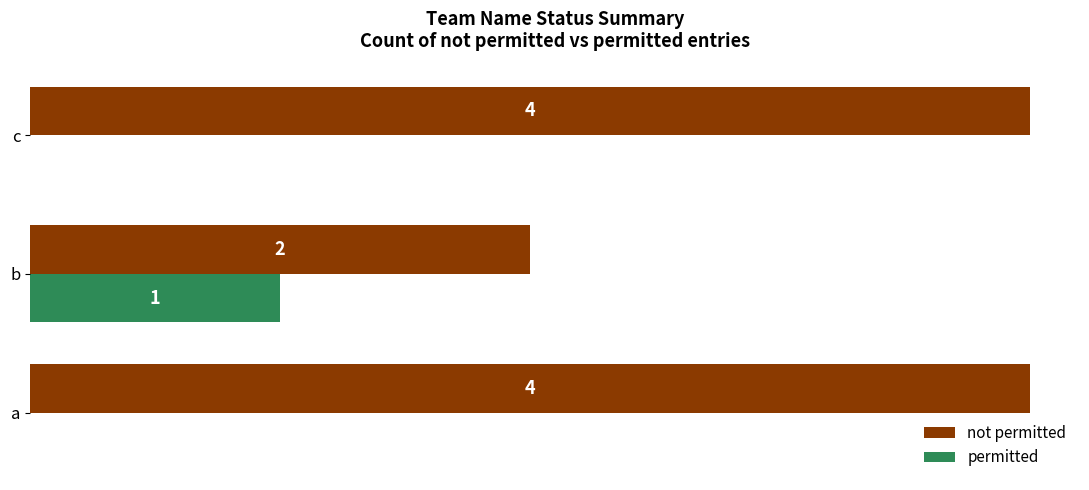

At which label does permitted reach its peak?

b